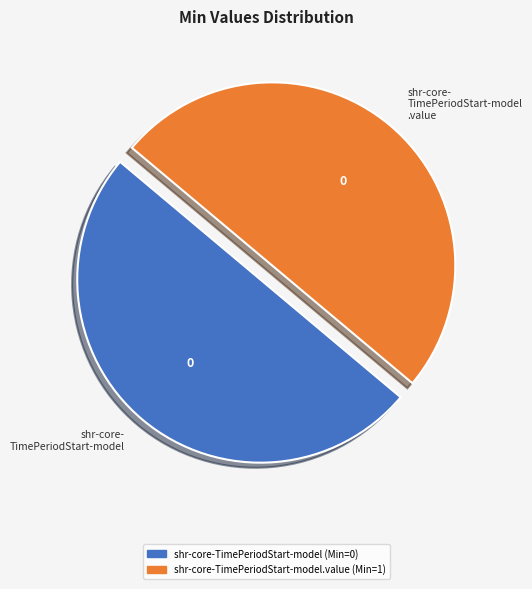

What is the ratio of the value at shr-core- TimePeriodStart-model to the value at shr-core- TimePeriodStart-model .value?

1.0